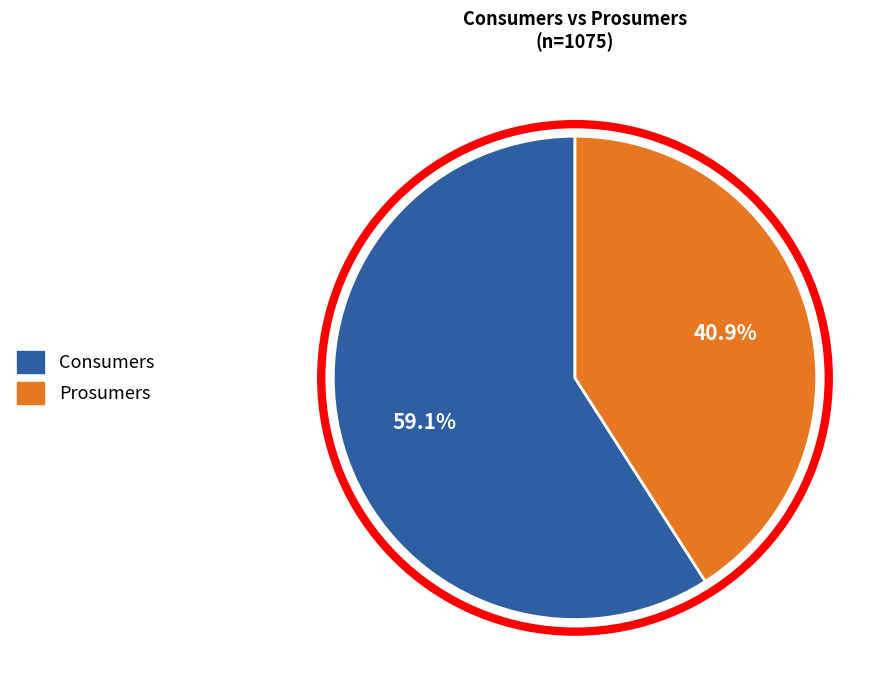

To the nearest percent, what is the difference between the largest and smallest slice percentages?

18%